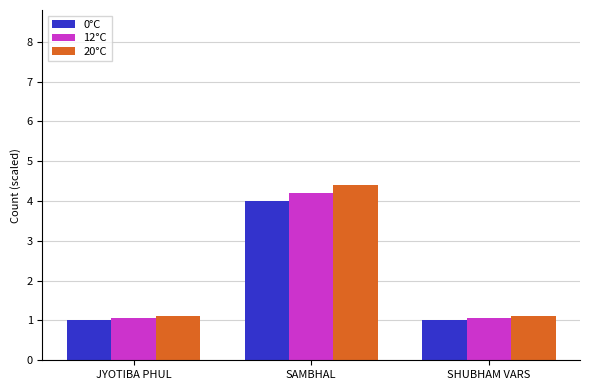

At which label does 0°C reach its peak?

SAMBHAL